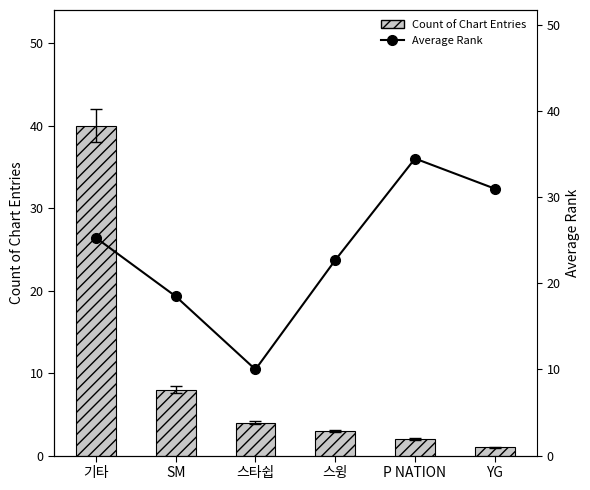

Reading left to right, transcribe all the data shown in this chart.

Count of Chart Entries: 40.0	8.0	4.0	3.0	2.0	1.0
Average Rank: 25.3	18.5	10.0	22.7	34.5	31.0